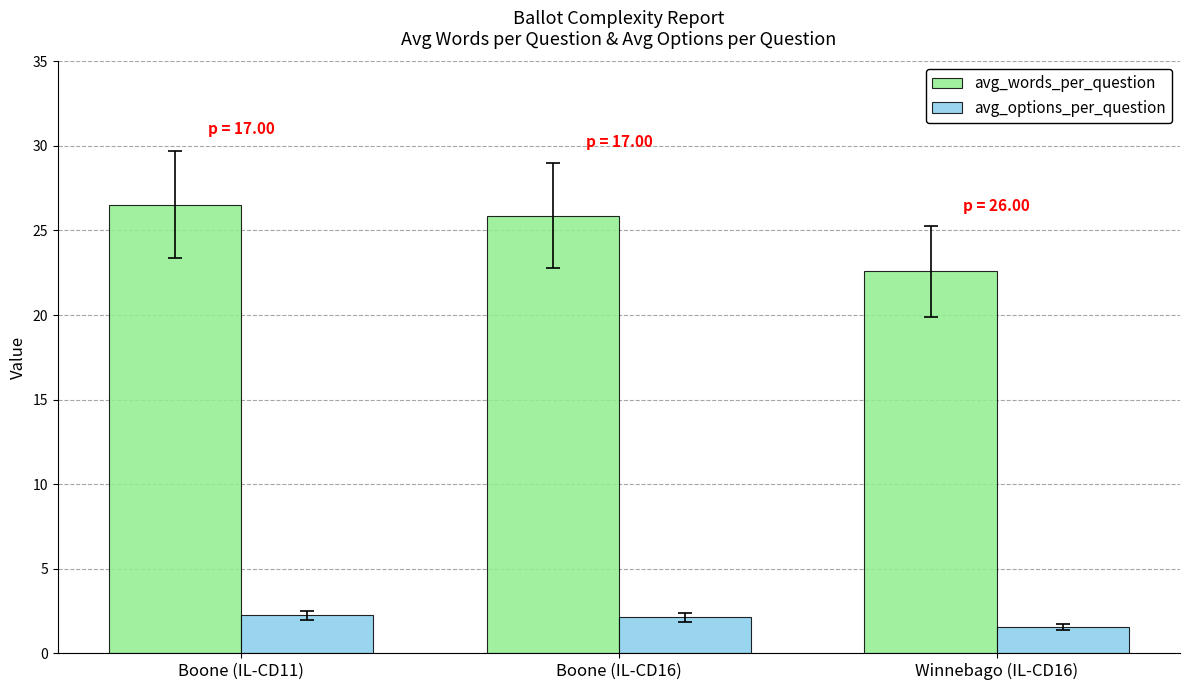

Is it true that avg_options_per_question equals 2.1 at Boone (IL-CD16)?

True